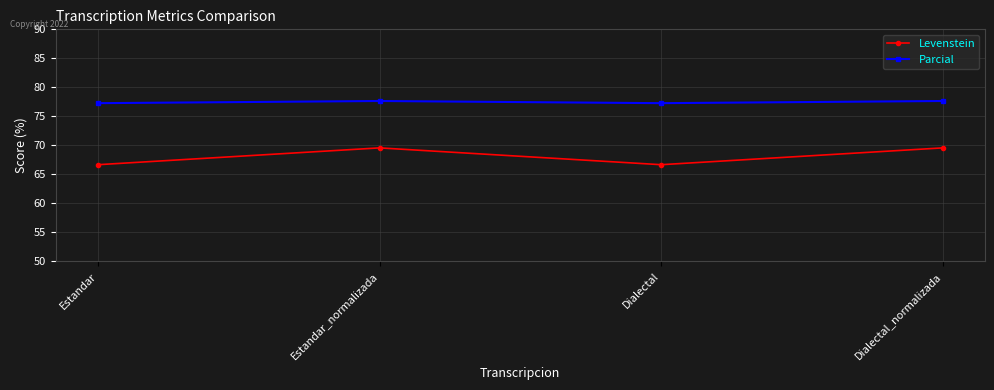

What position from the right is Estandar?

4